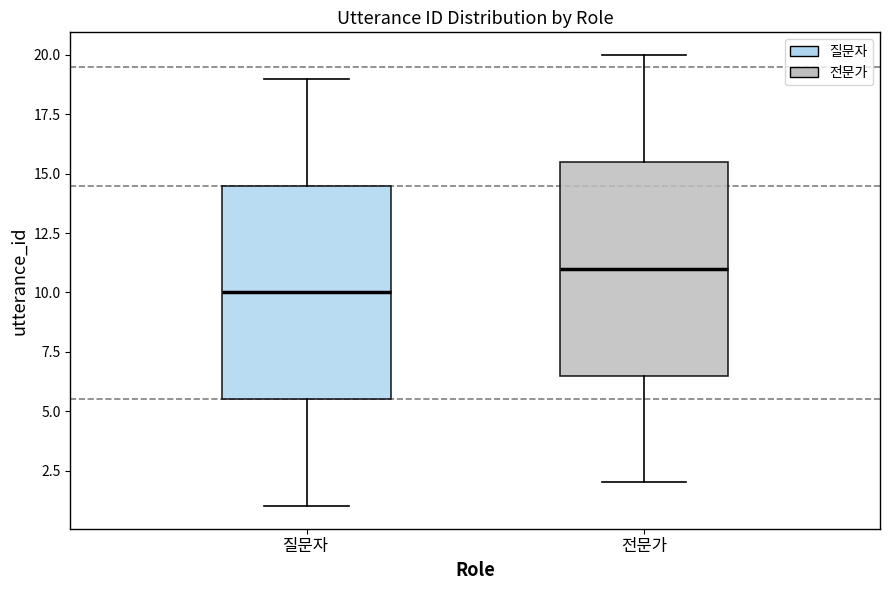

Reading left to right, transcribe this box plot: for each box, give where its median line is, the range the box spans, and where its two whiskers end, as read against the y-axis. The values are not printed on the chart, so give them approximately, as read against the axis.

질문자: median 10.0, box 5.5 to 14.5, whiskers 1.0 to 19.0
전문가: median 11.0, box 6.5 to 15.5, whiskers 2.0 to 20.0